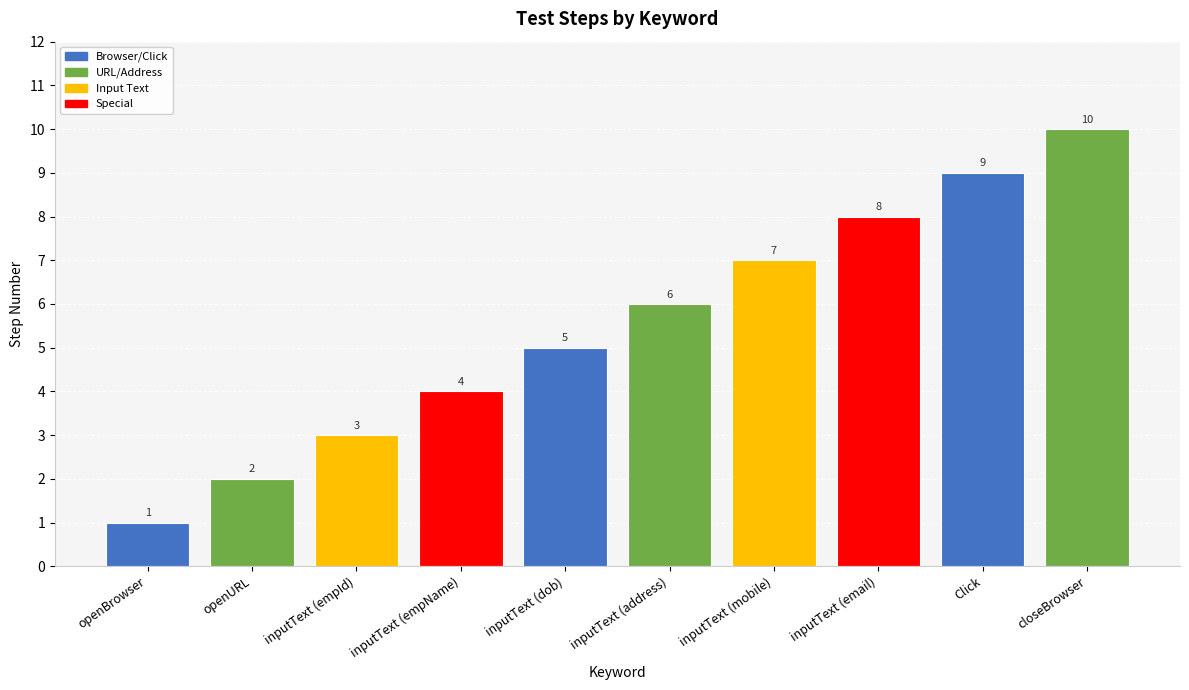

How many values are between 3 and 8?

6